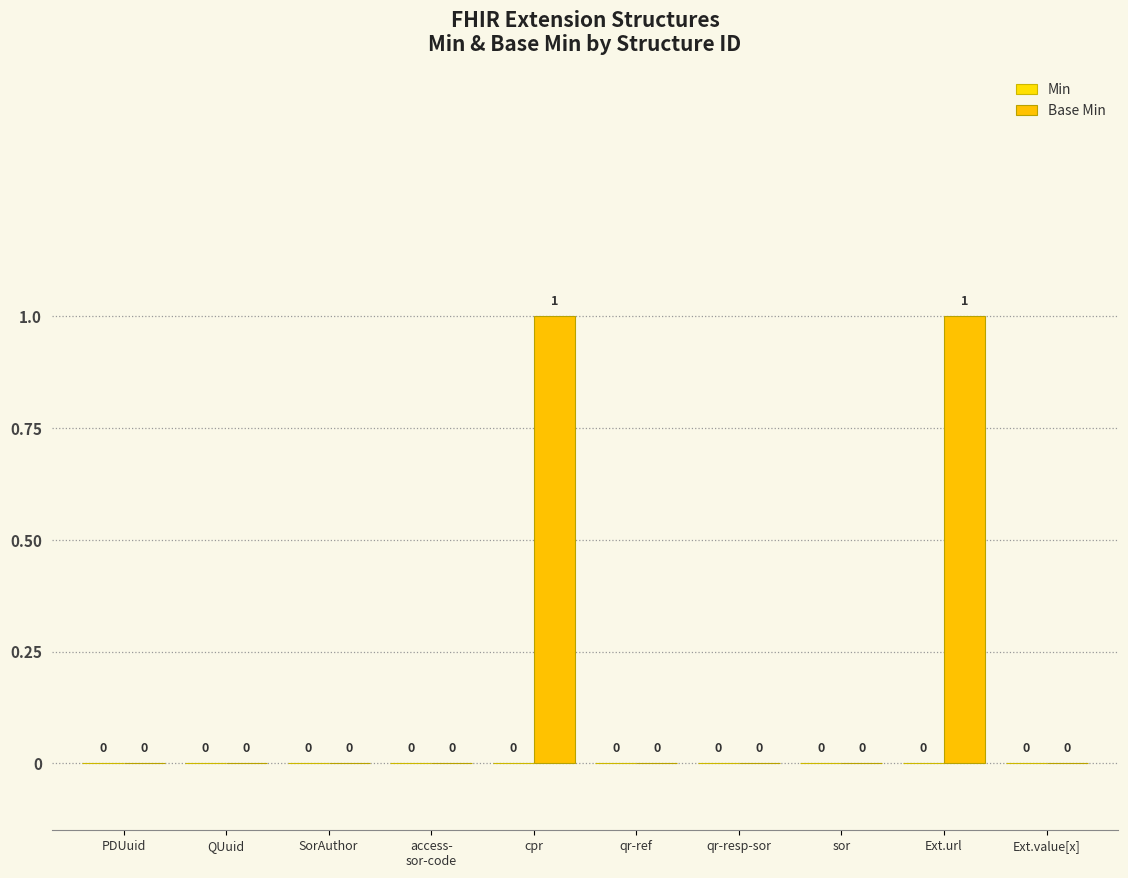

Which category has the highest value across all series?

cpr